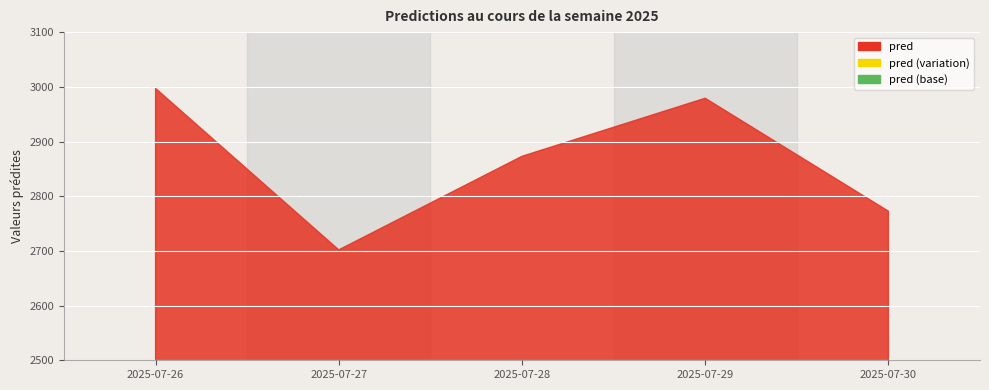

Which category has the lowest value across all series?

2025-07-27